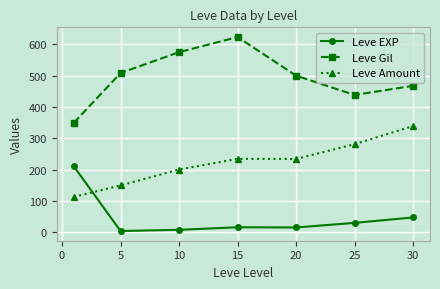

Rank the series by their average value, from highest to lowest.

Leve Gil, Leve Amount, Leve EXP